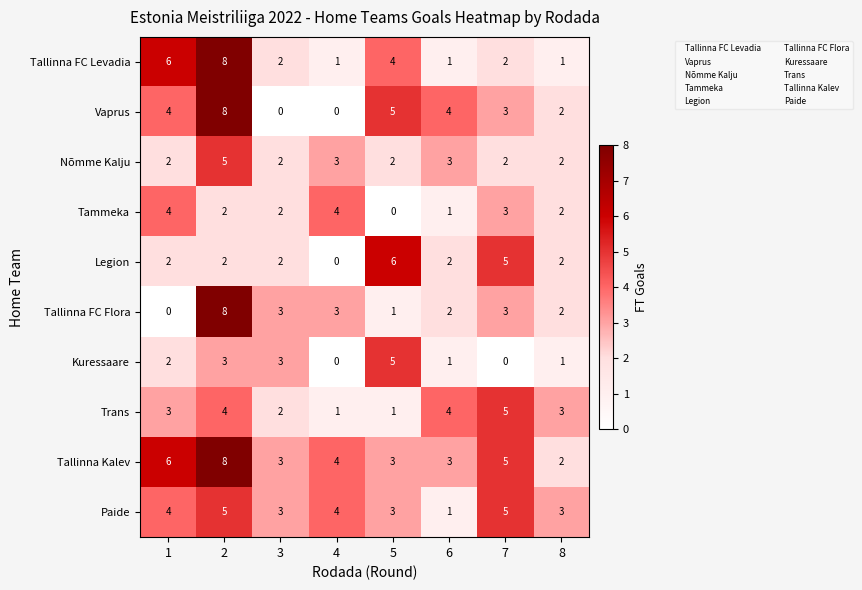

What is the difference between the second highest and minimum values in the Vaprus series?

5